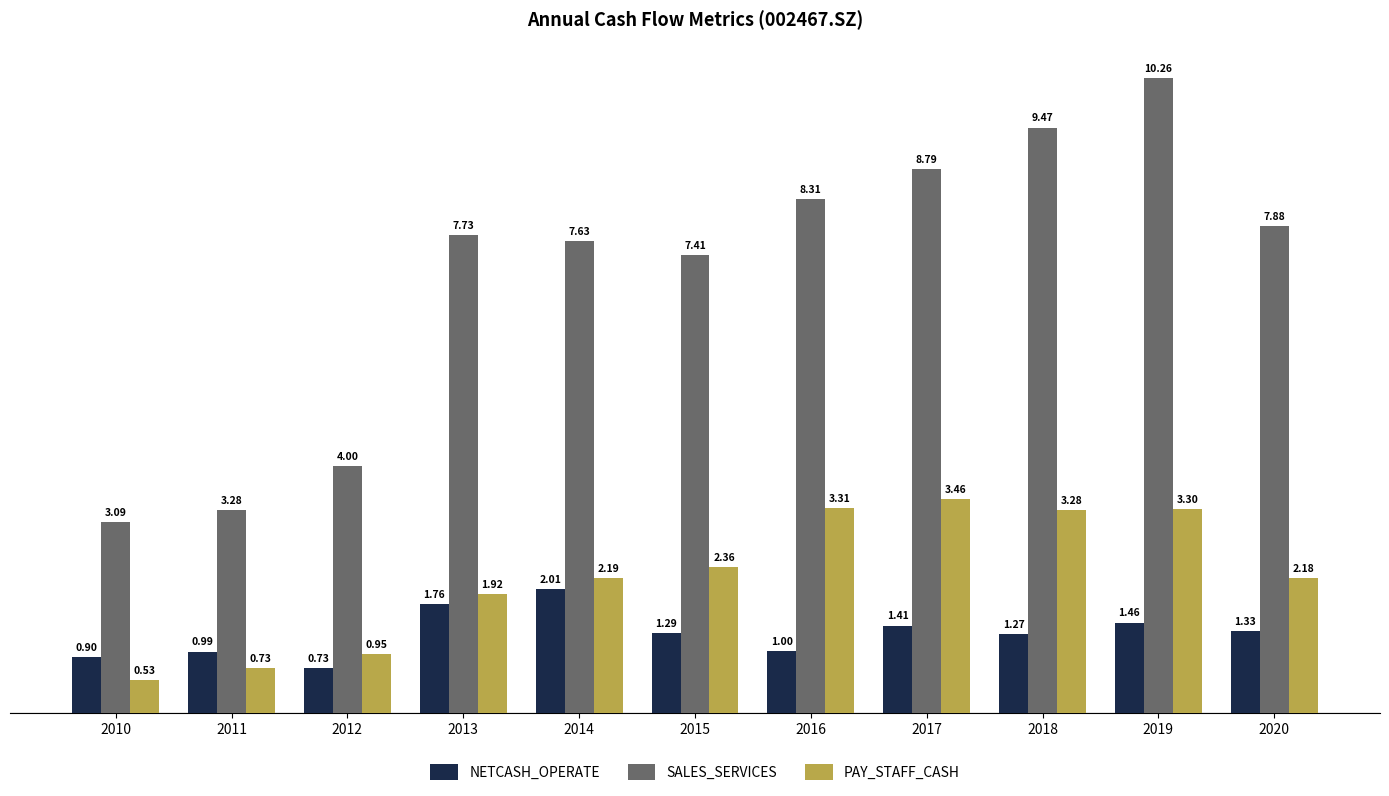

Where does the PAY_STAFF_CASH series first go above 2?

2014